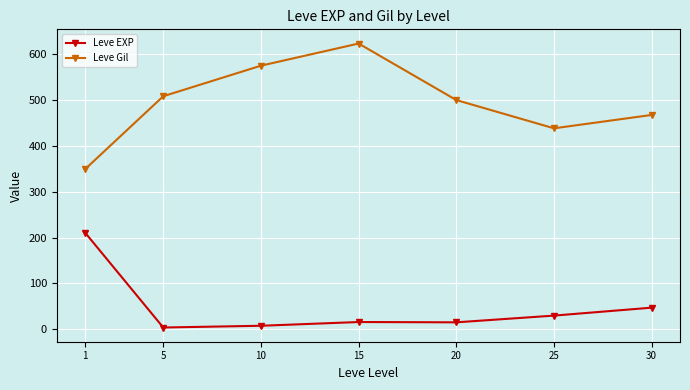

How many categories are shown in the chart?

7